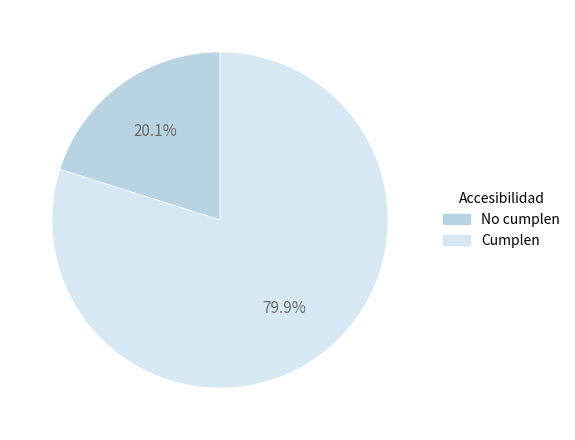

Is there a majority slice in this chart?

Yes